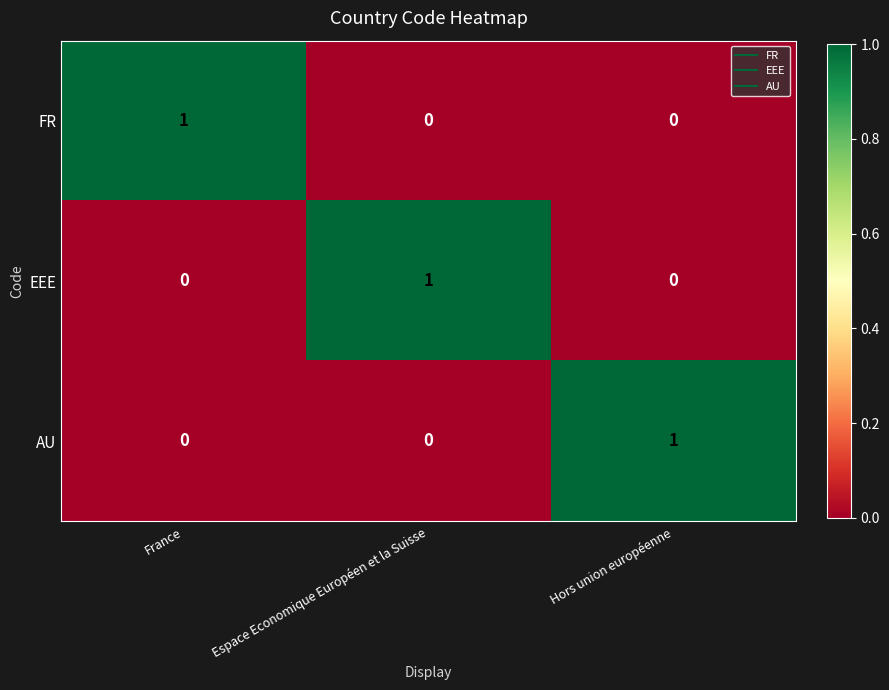

Count the number of data series in this chart.

3